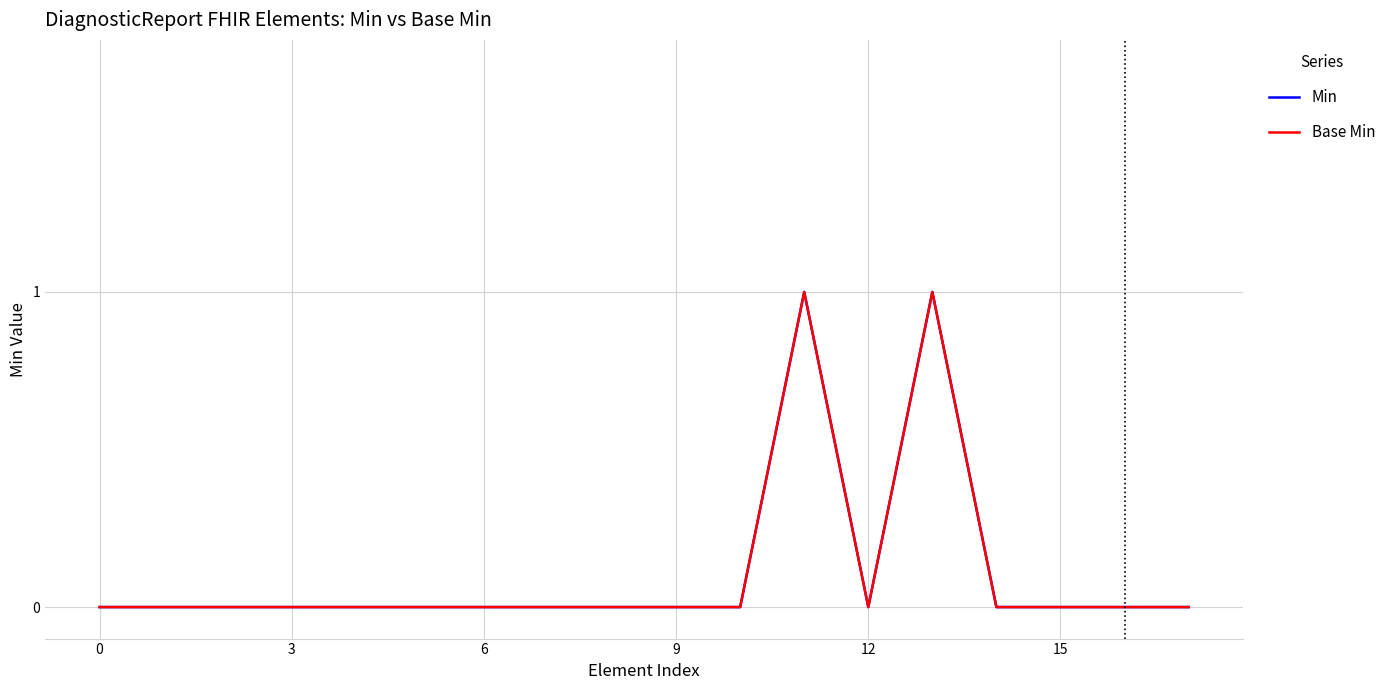

True or false: Base Min and Min cross at least once.

False